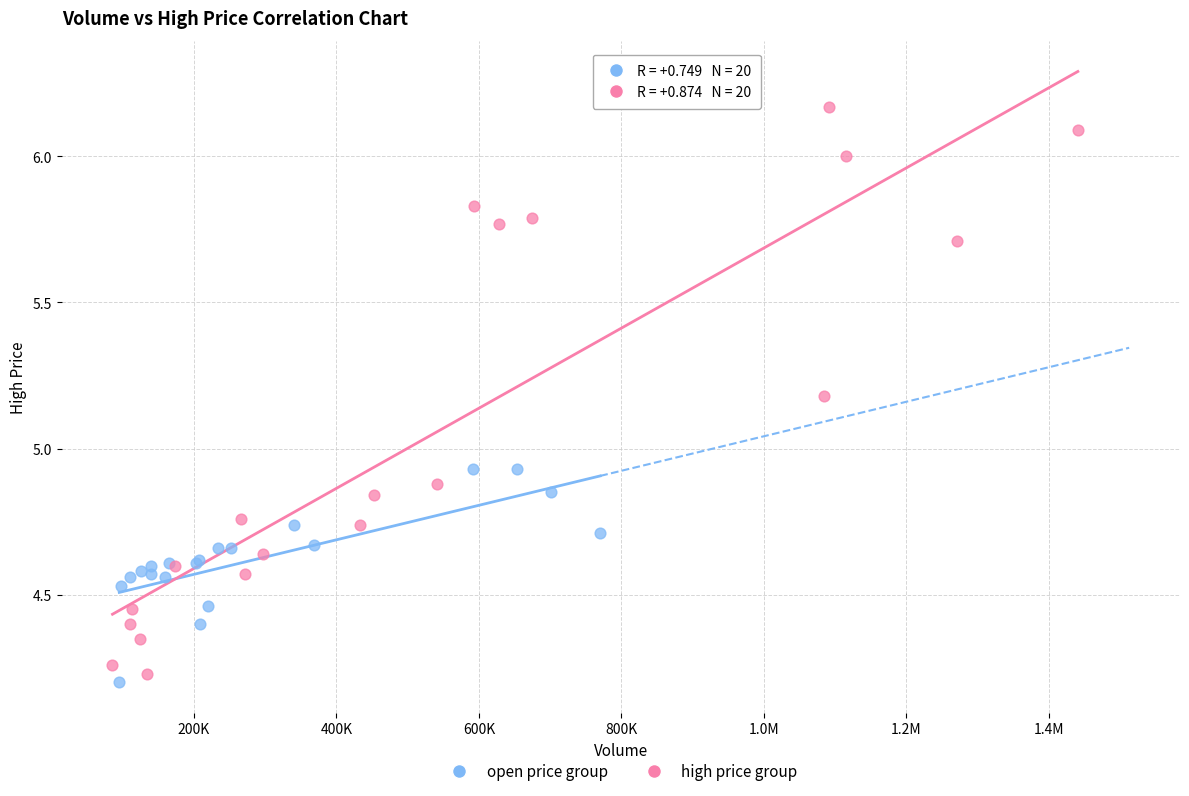

Which series reaches the maximum Y coordinate?

high price group